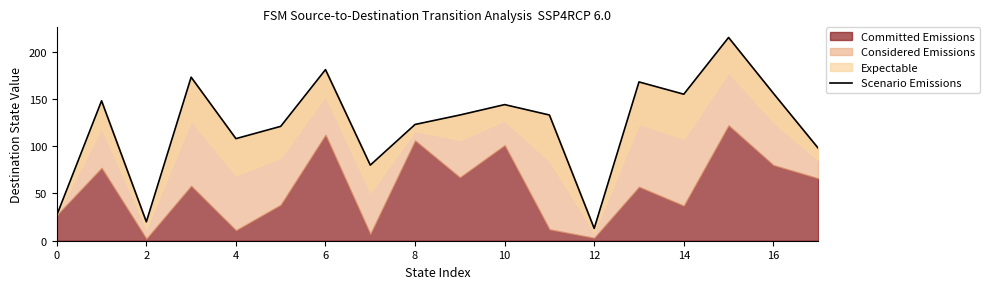

Reading left to right, what are all the values shown in this chart?

27	148	20	173	108	121	181	80	123	133	144	133	13	168	155	215	156	98